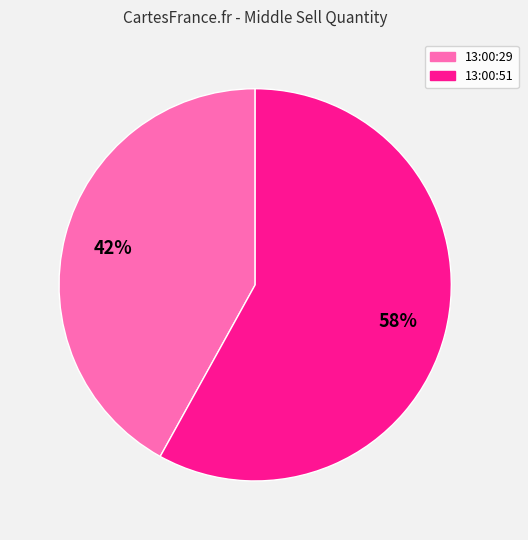

Does any single category account for the majority?

Yes